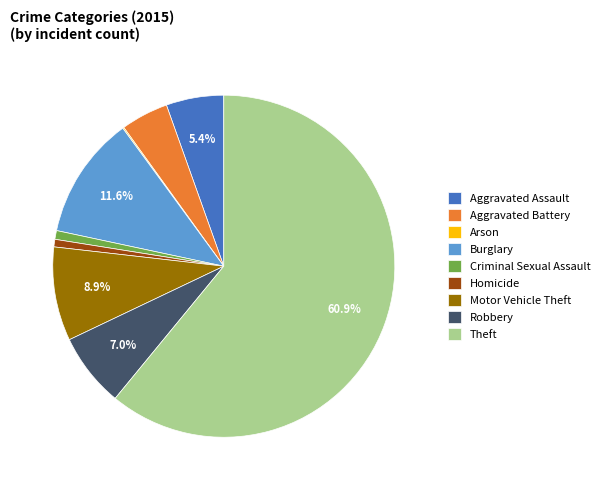

Is there any slice that represents more than half of the pie?

Yes